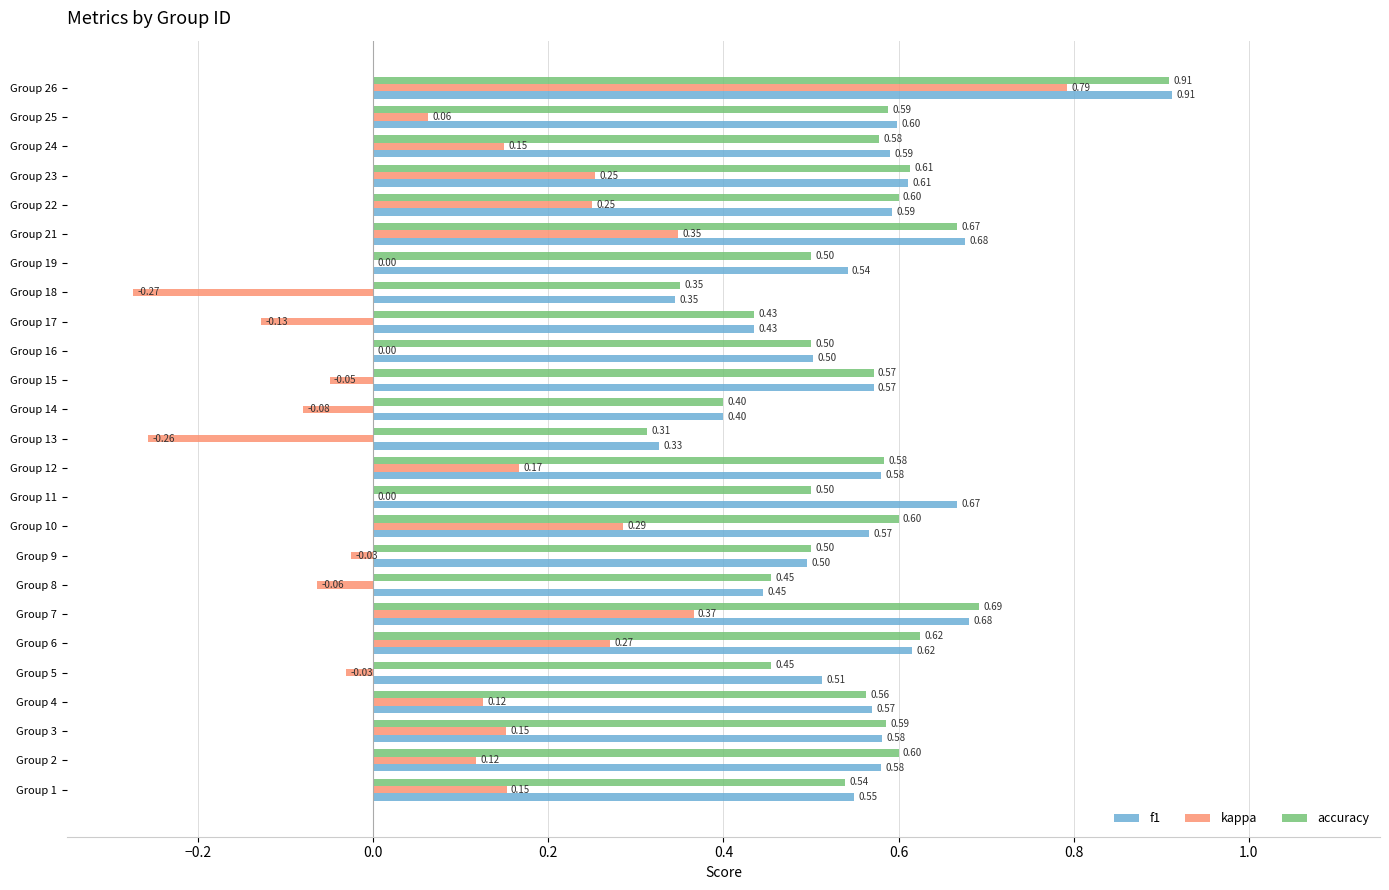

How many f1 values are between 0 and 1?

25